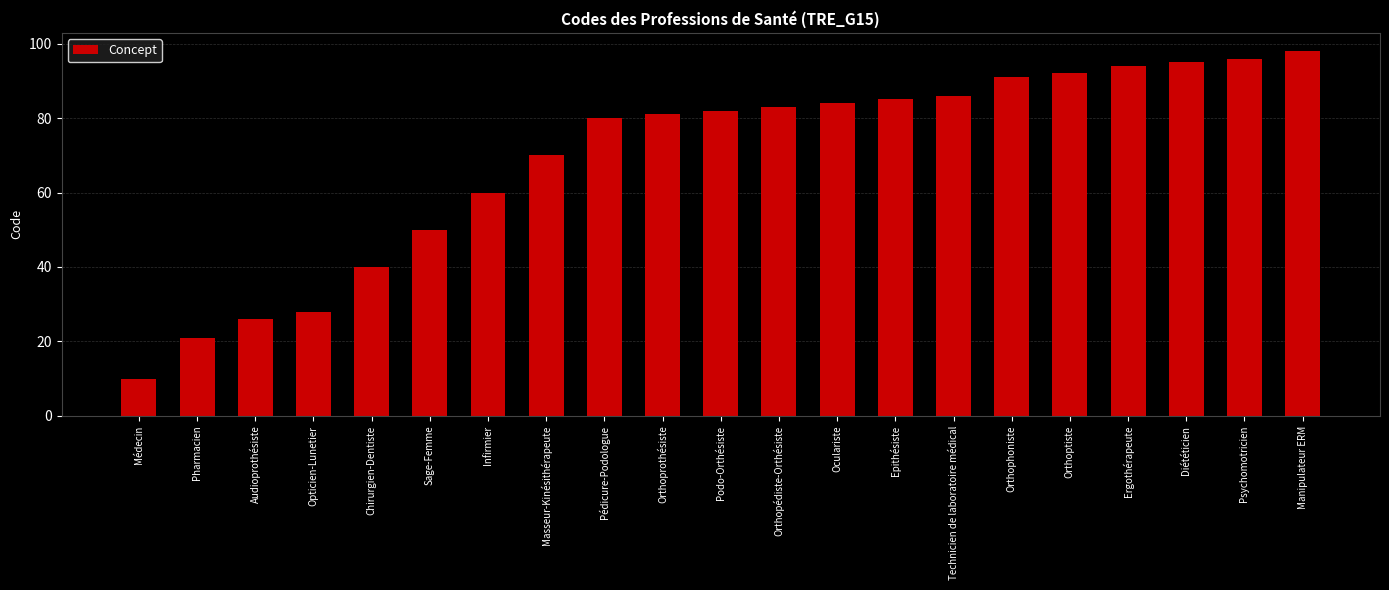

Is it true that the value at Médecin is 10?

True